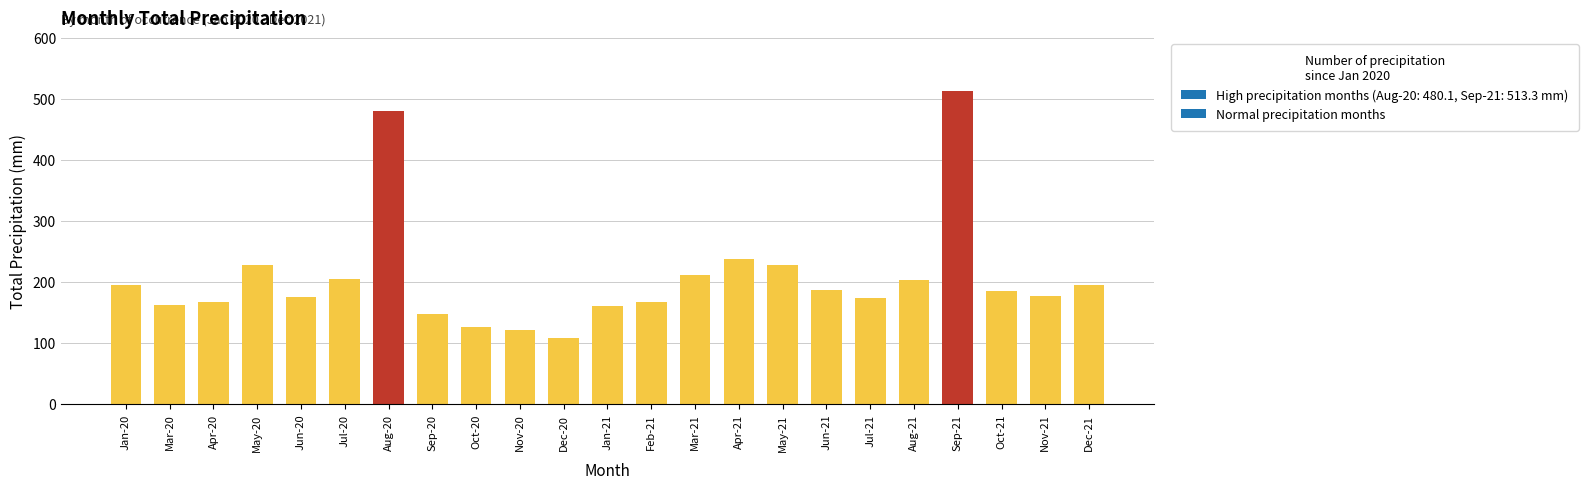

What is the sum of the values at Jan-21 and Apr-20?

326.8